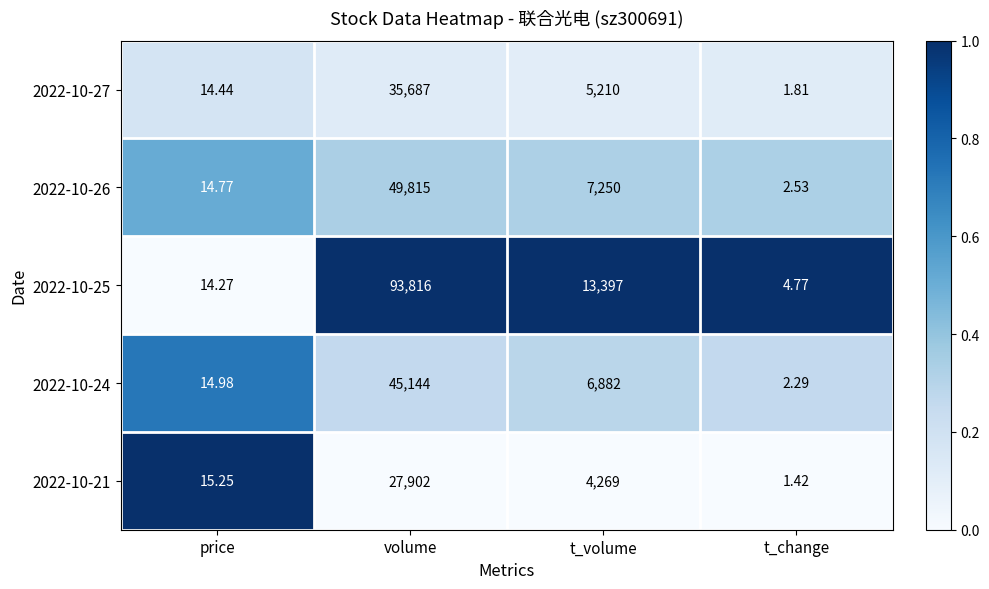

At which category is the sum across all series the highest?

volume